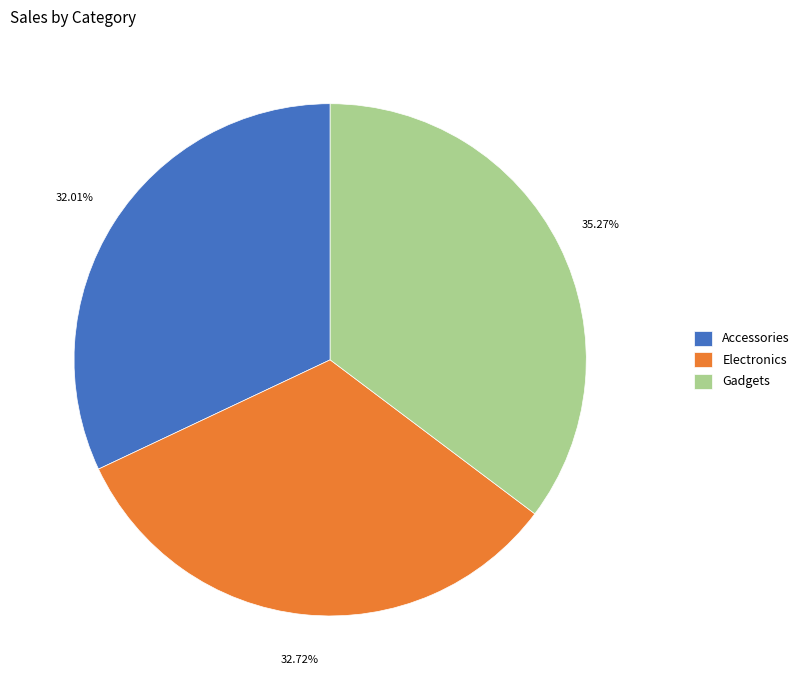

Between Accessories and Electronics, which is larger?

Electronics